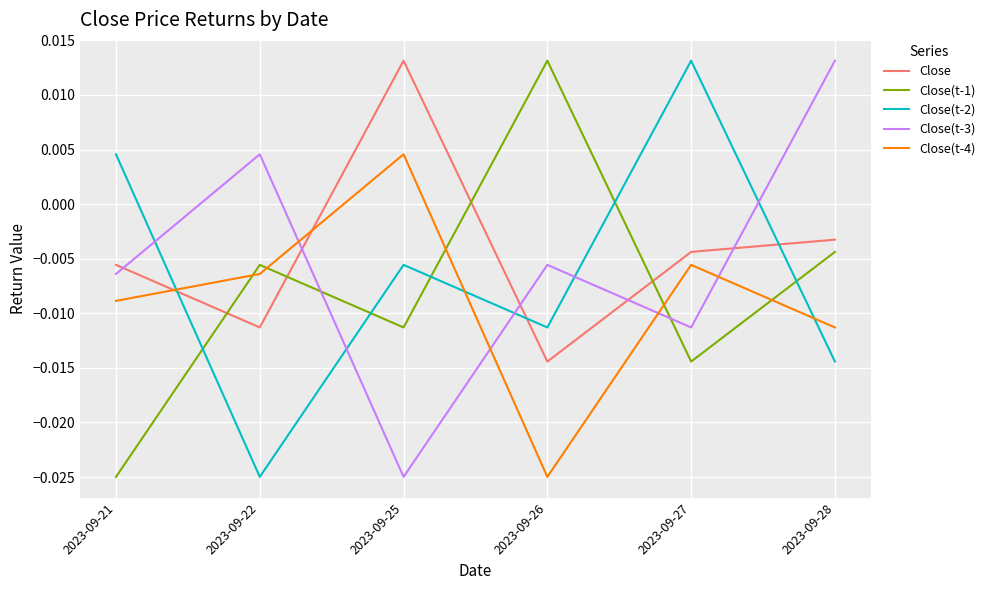

At which label is Close(t-1) closest to 0?

2023-09-28